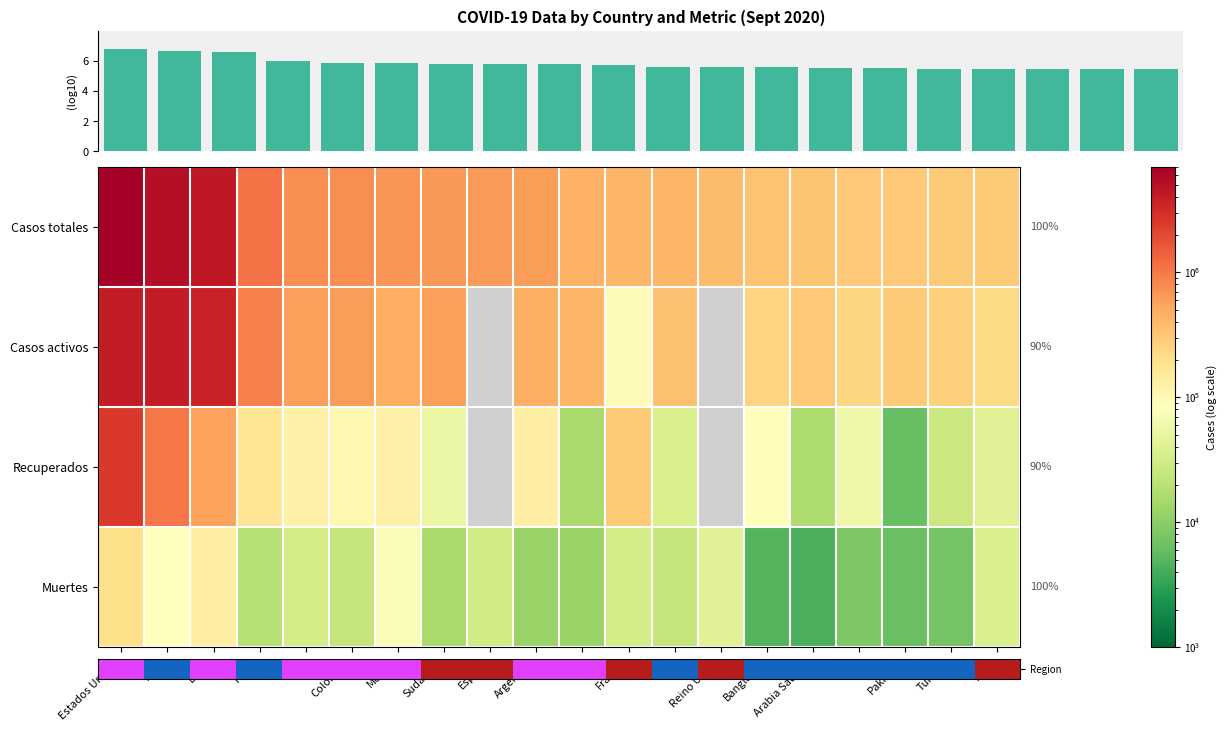

The Region series shows 25.4 at Pakistan. True or false?

False